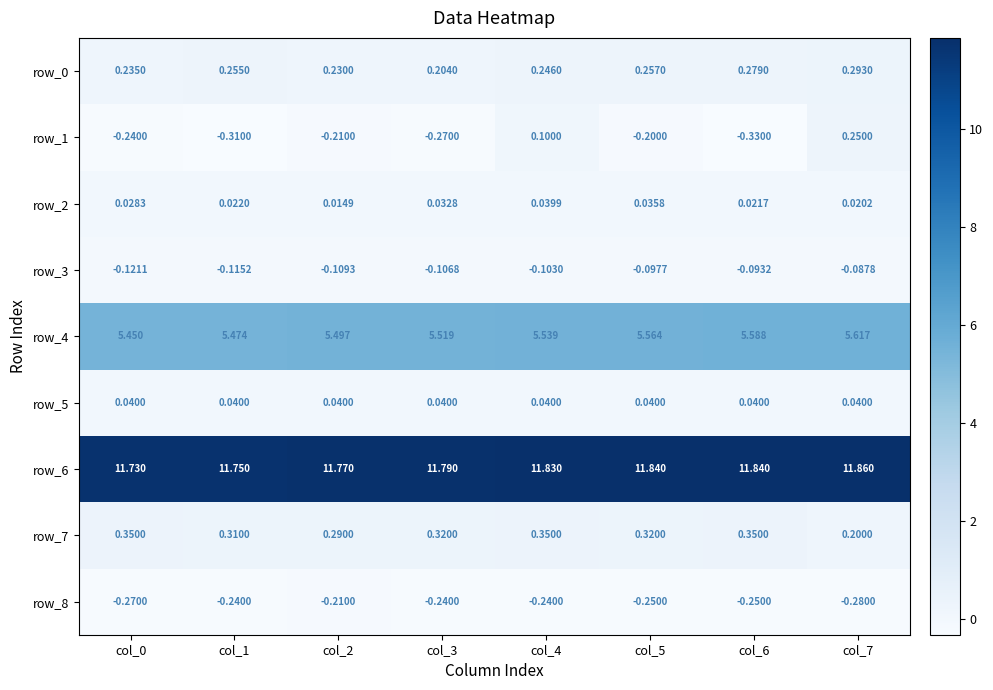

How many negative values does the row_1 series have?

6